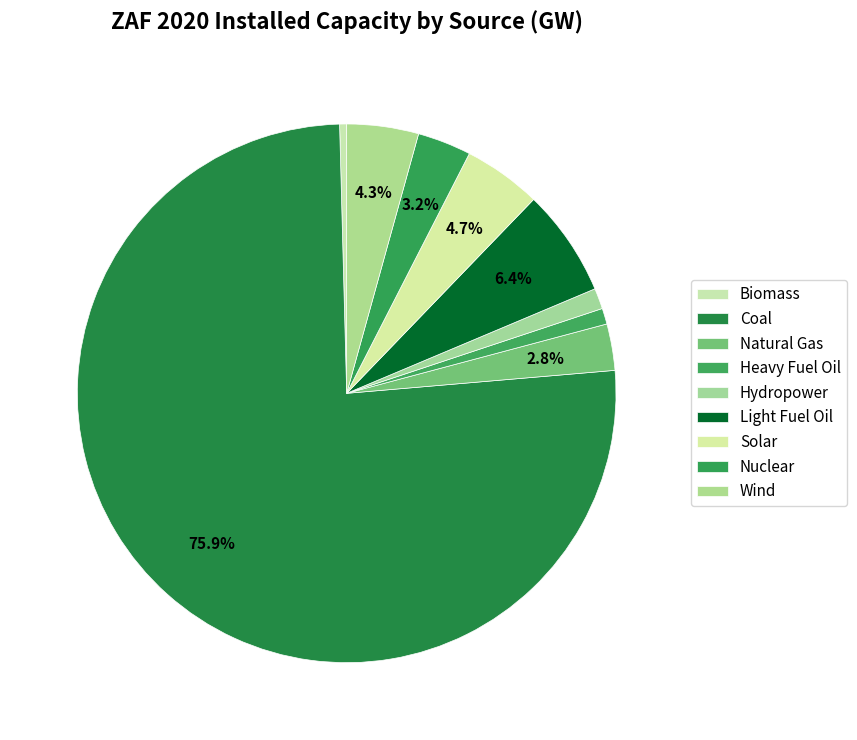

Which has a higher value, Hydropower or Light Fuel Oil?

Light Fuel Oil